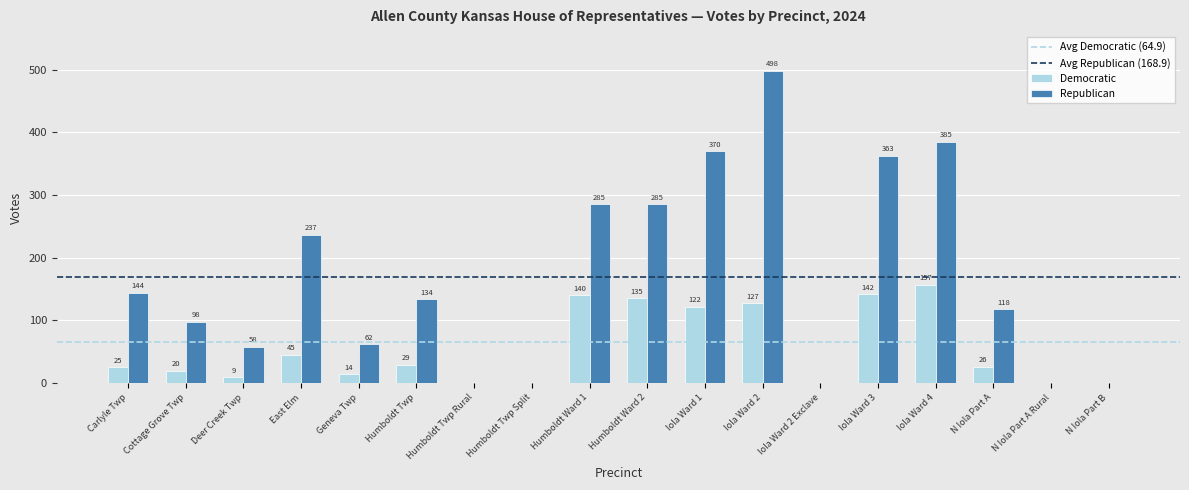

What is the highest value of the Democratic series?

157